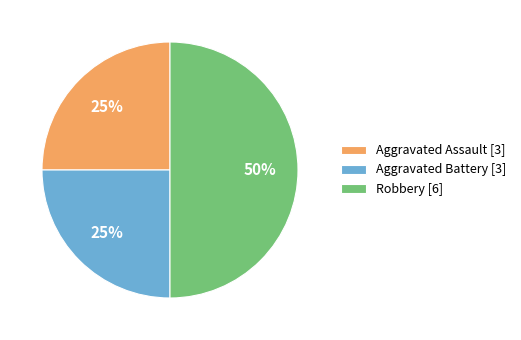

What is the largest slice in the pie chart?

Robbery